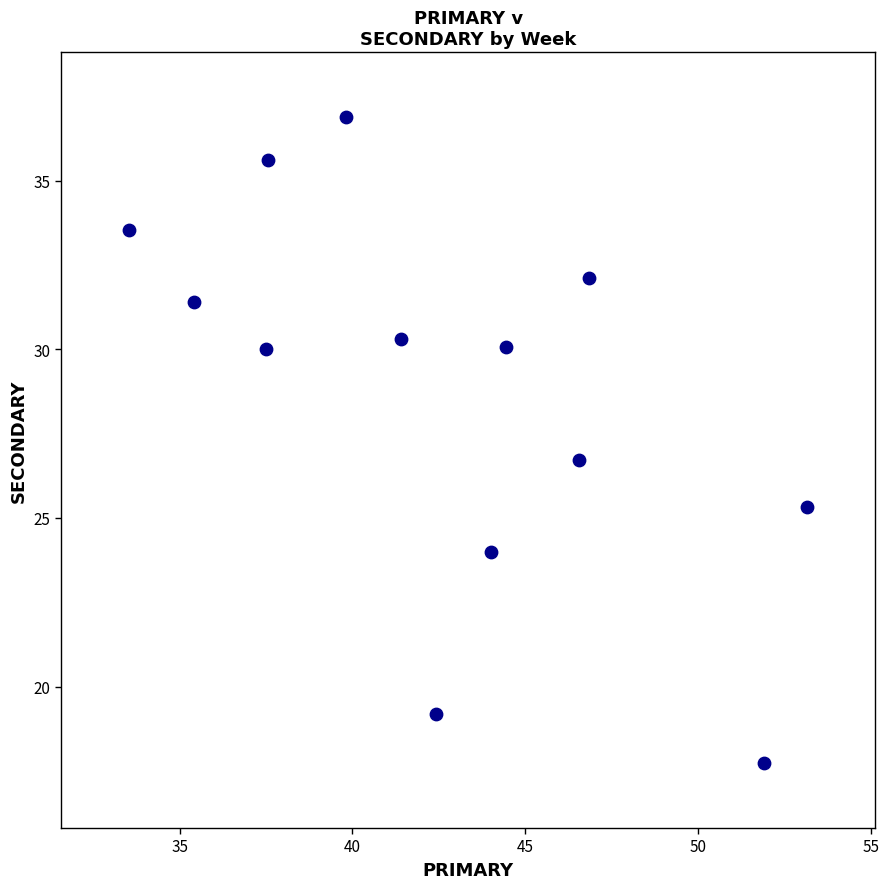

What is the range of Y values (max minus min)?

19.2